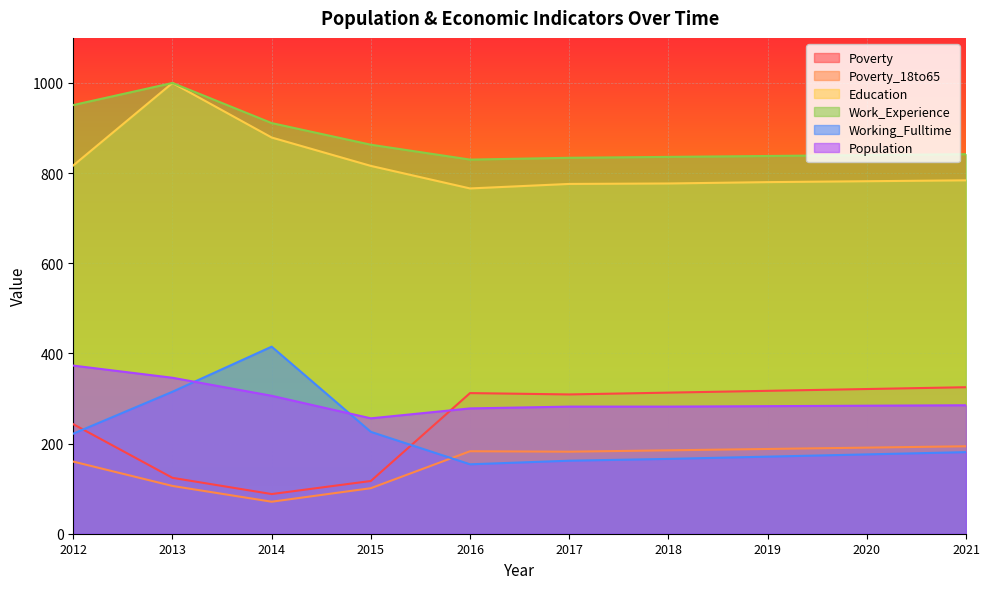

How many series are shown in this chart?

6